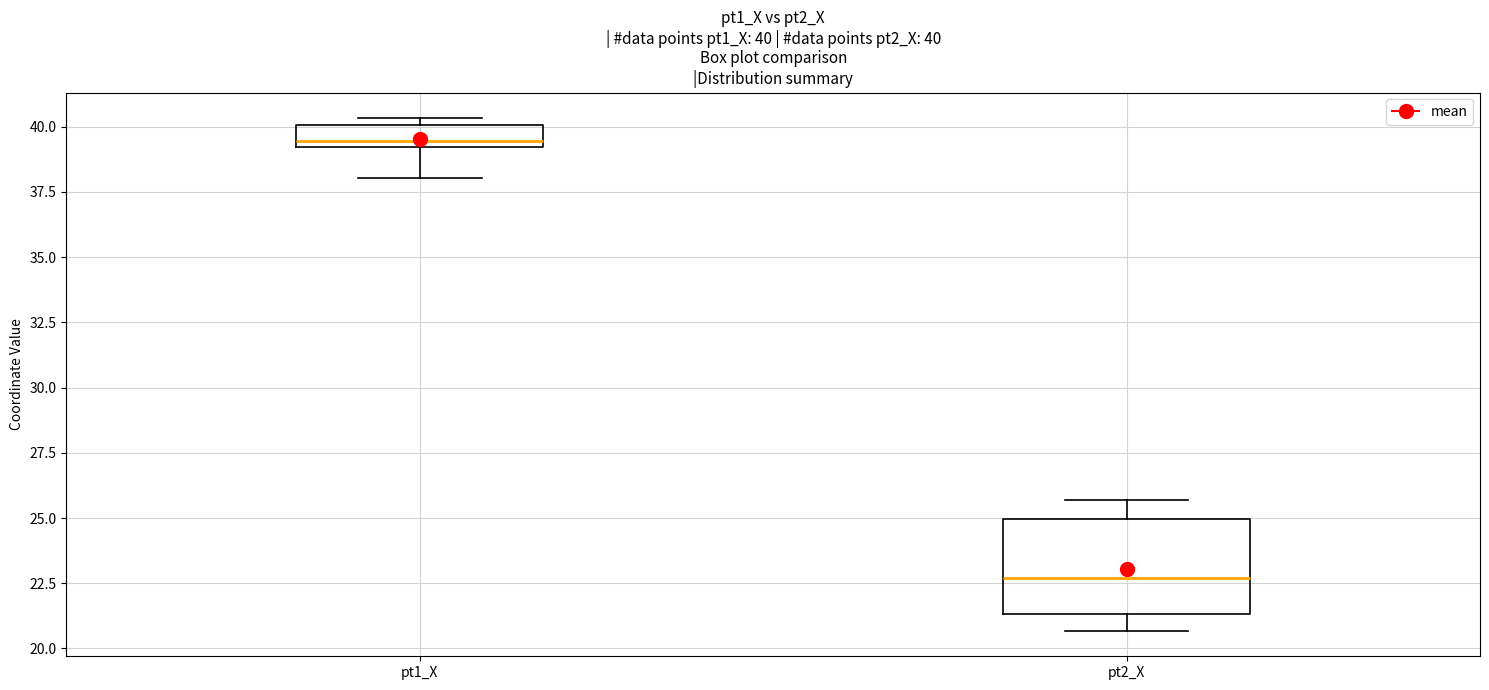

Comparing the boxes themselves (not the whiskers), which one is the tallest?

pt2_X